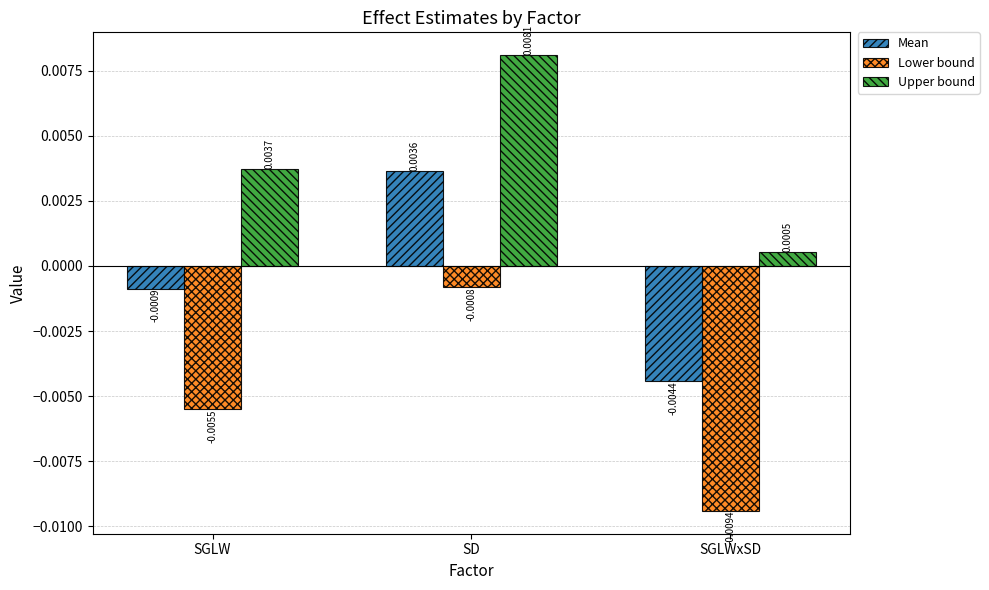

Which category has the highest value in the Lower bound series?

SD